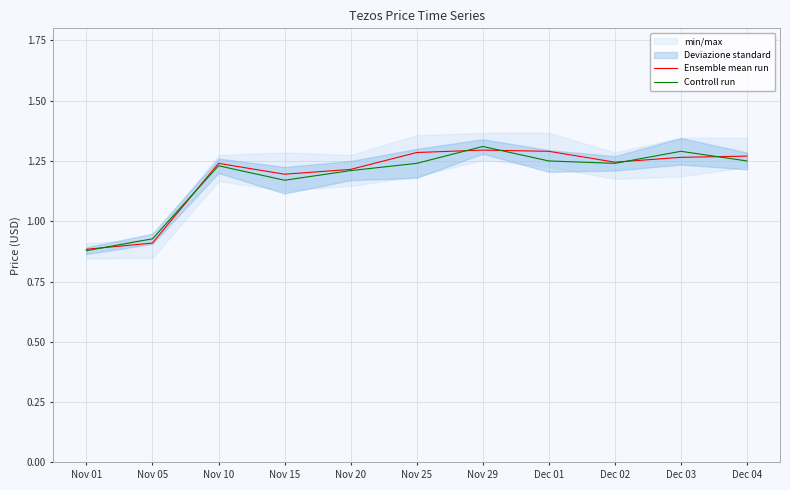

Reading left to right, what are all the values shown in this chart?

Ensemble mean run: 0.9	0.9	1.2	1.2	1.2	1.3	1.3	1.3	1.2	1.3	1.3
Controll run: 0.9	0.9	1.2	1.2	1.2	1.2	1.3	1.2	1.2	1.3	1.2